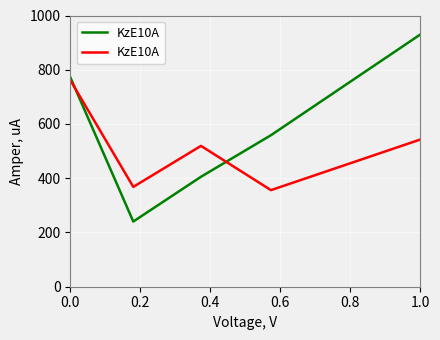

The value at 0.0 is 1295.4. True or false?

False